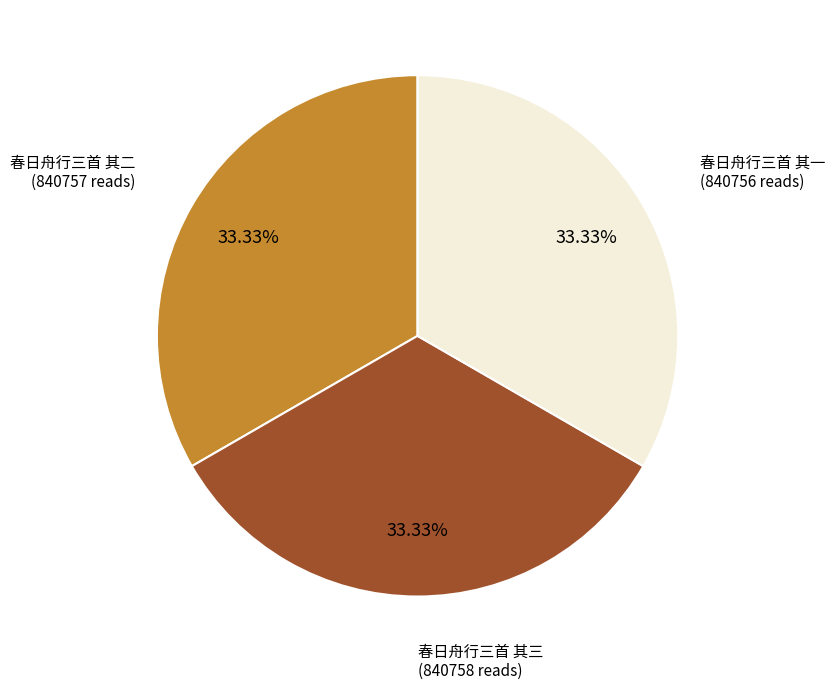

Is there any slice that represents more than half of the pie?

No